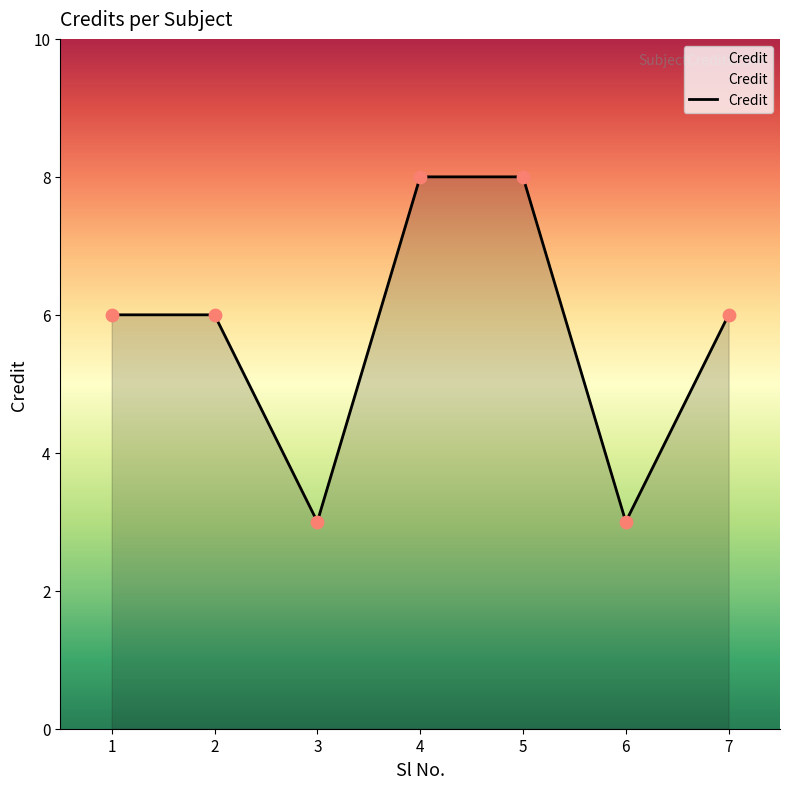

Approximately how many times larger is the value at 5 compared to 1?

1.3